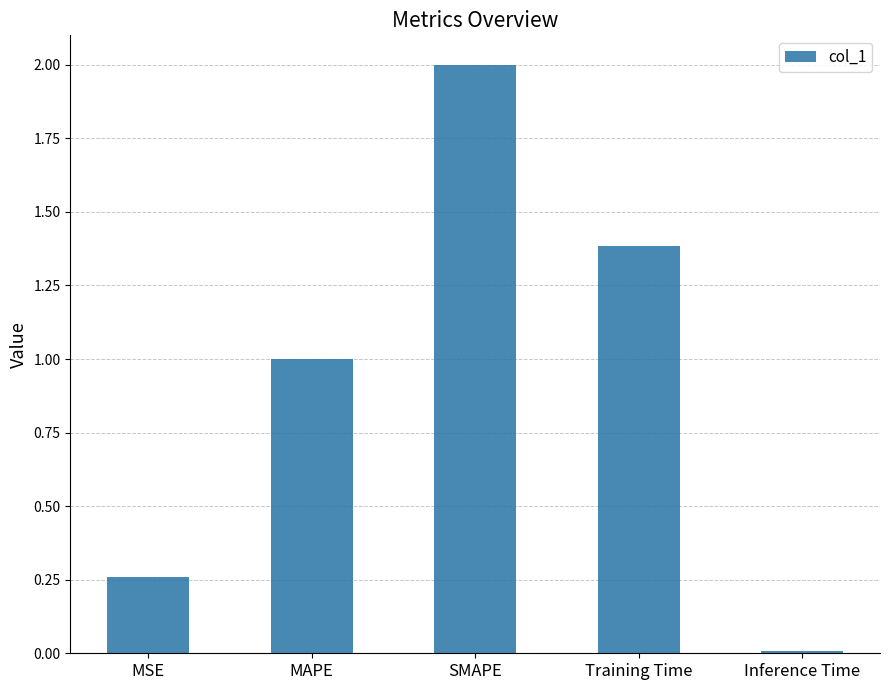

Where is the data nearest to the value 1?

MAPE